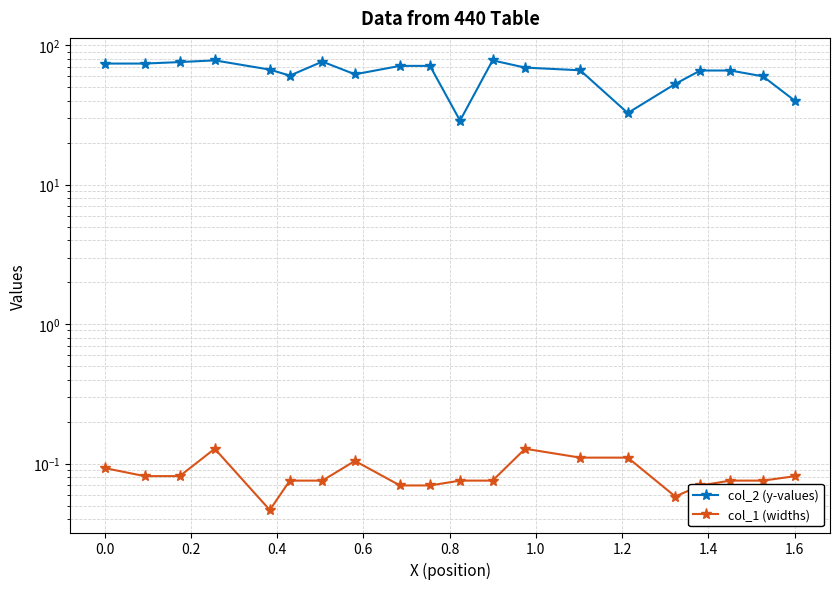

True or false: col_1 (widths) and col_2 (y-values) intersect in this chart.

False